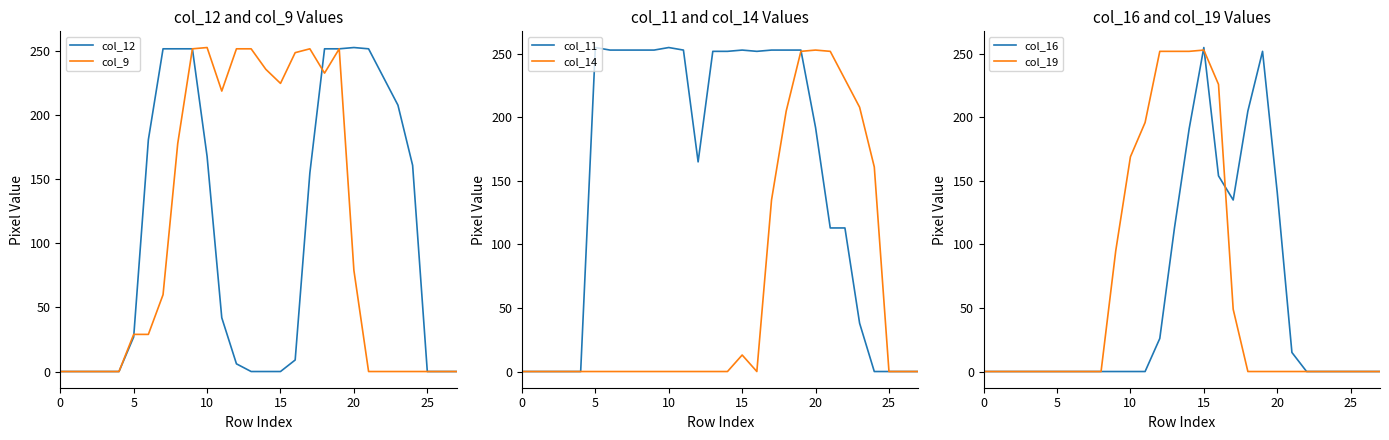

What is the difference between the second highest and second lowest values in the col_14 series?

252